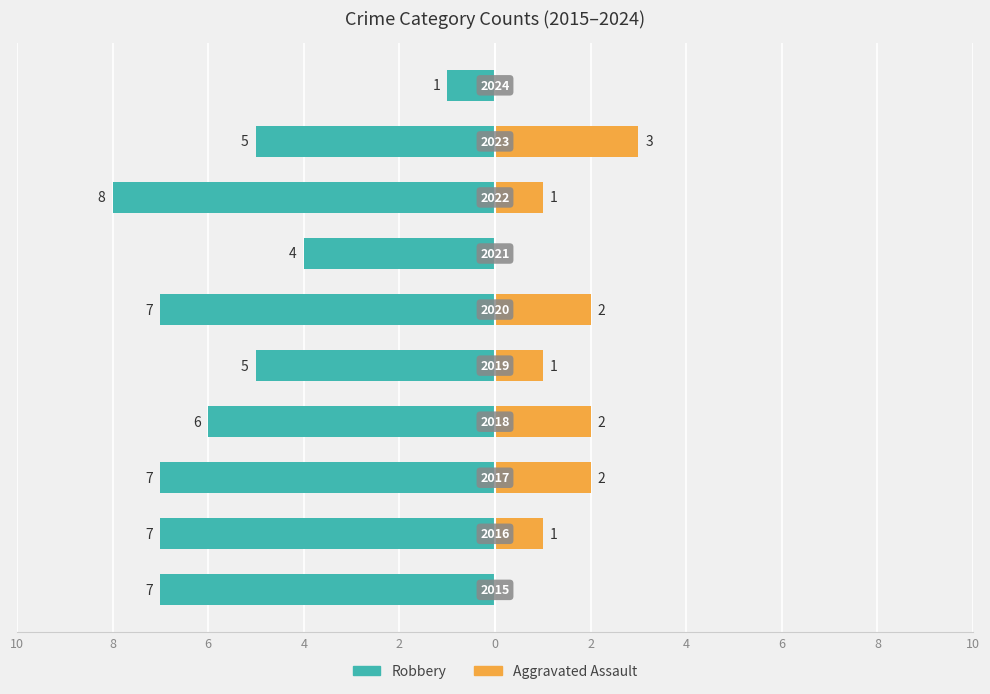

Reading left to right, list all the values displayed in this chart.

Robbery: -7	-7	-7	-6	-5	-7	-4	-8	-5	-1
Aggravated Assault: 0	1	2	2	1	2	0	1	3	0